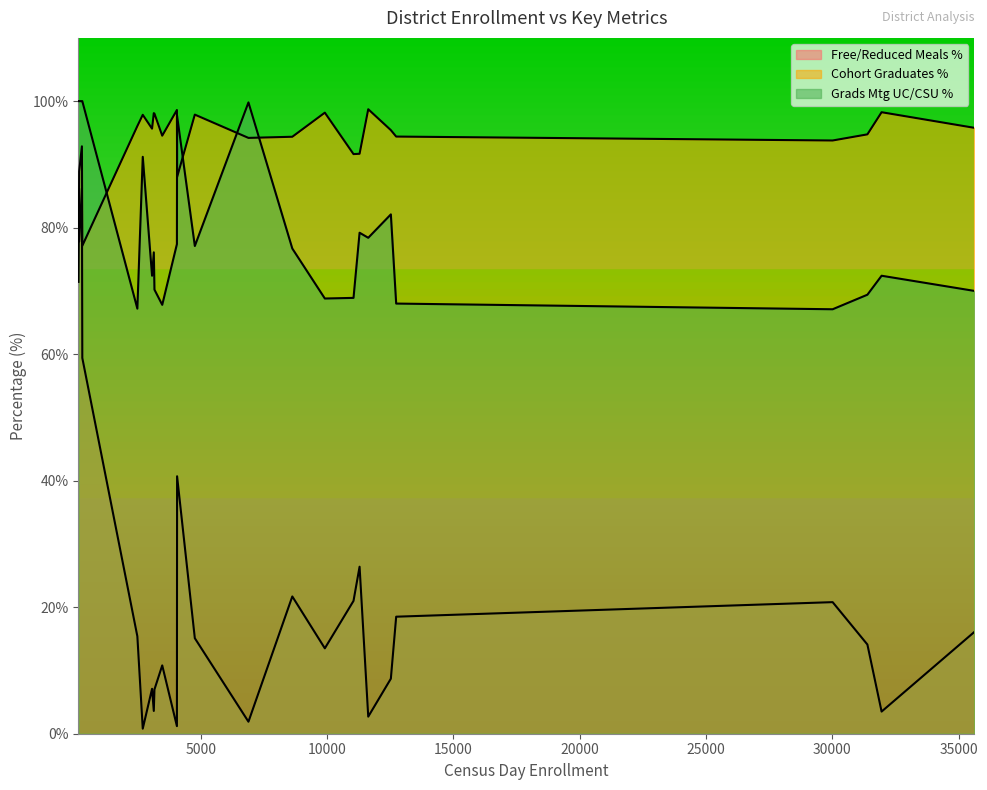

The Cohort Graduates % series shows 95.8 at 35629. True or false?

True